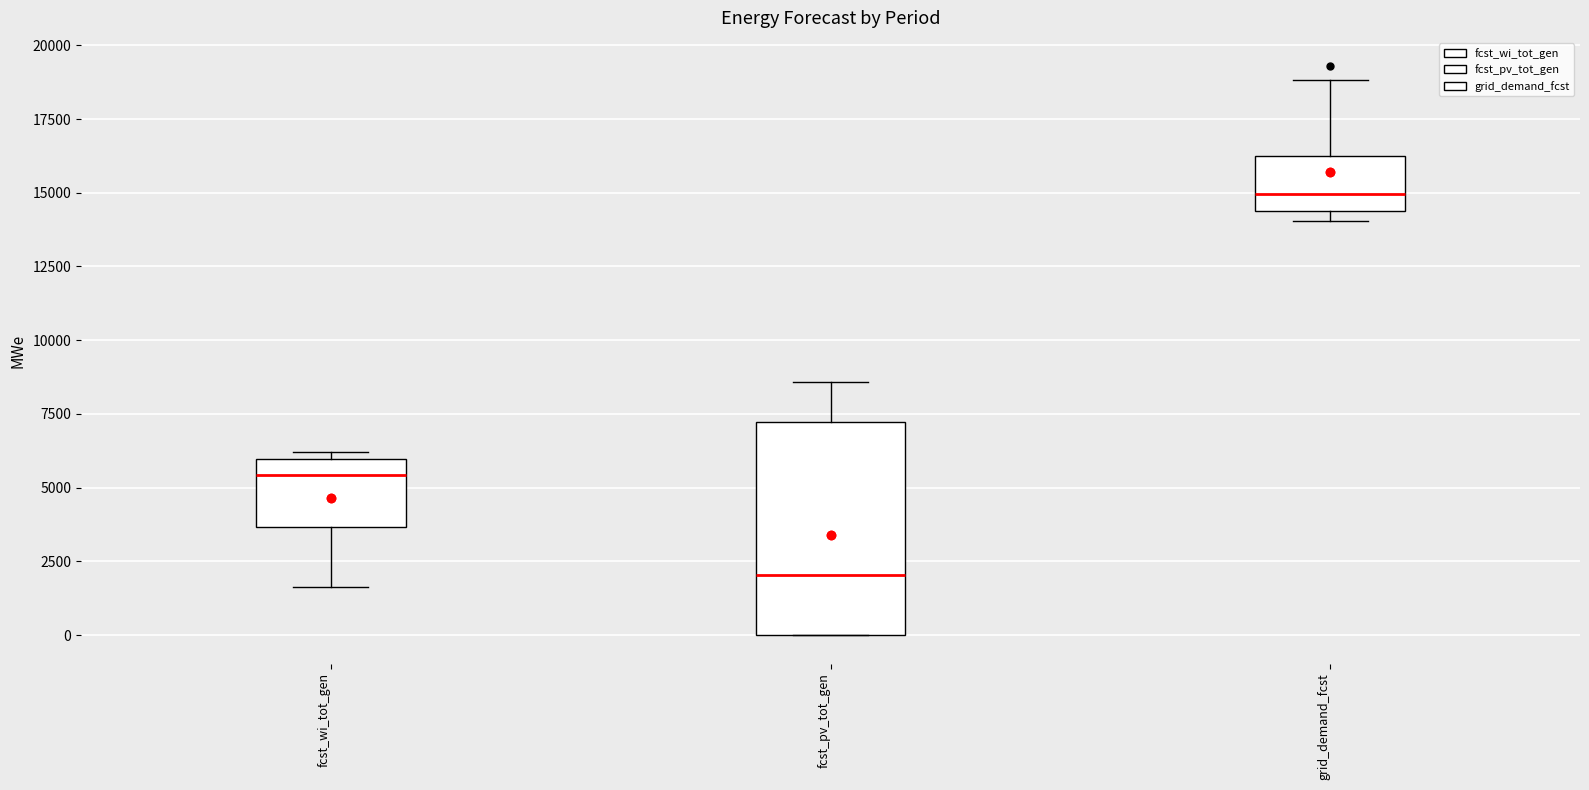

Which box is the tallest, from its lower edge to its upper edge?

fcst_pv_tot_gen